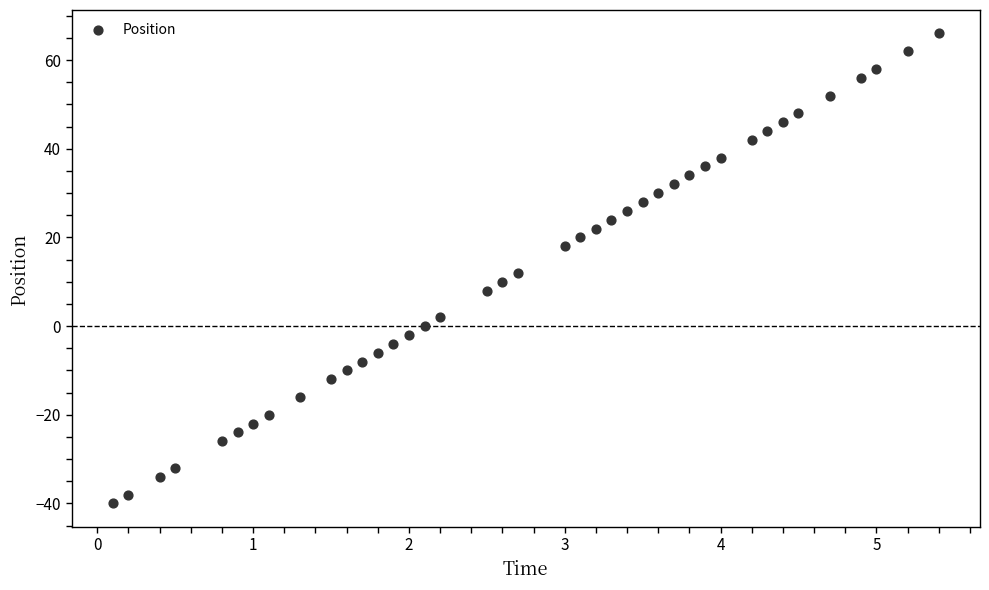

What is the range of Y values (max minus min)?

106